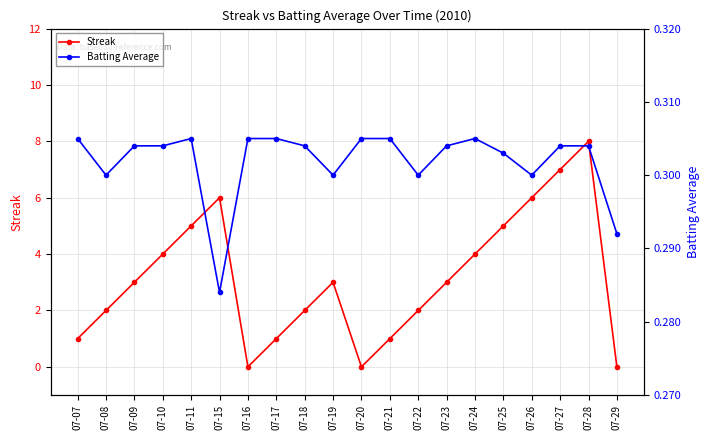

Rank the series at 07-26 from lowest to highest value.

Batting Average, Streak